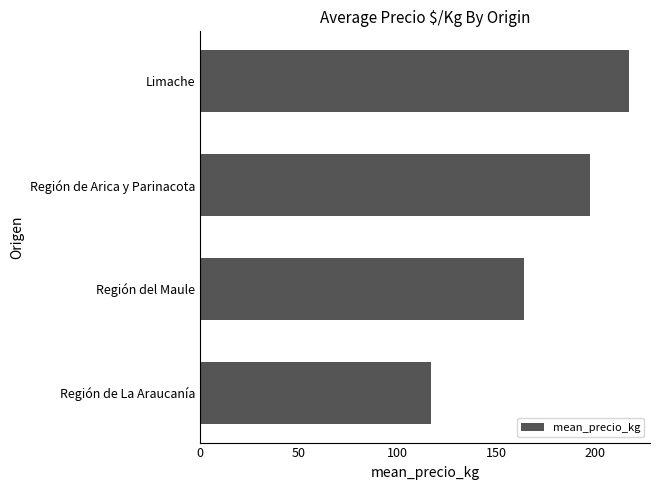

Between Limache and Región de Arica y Parinacota, which is larger?

Limache